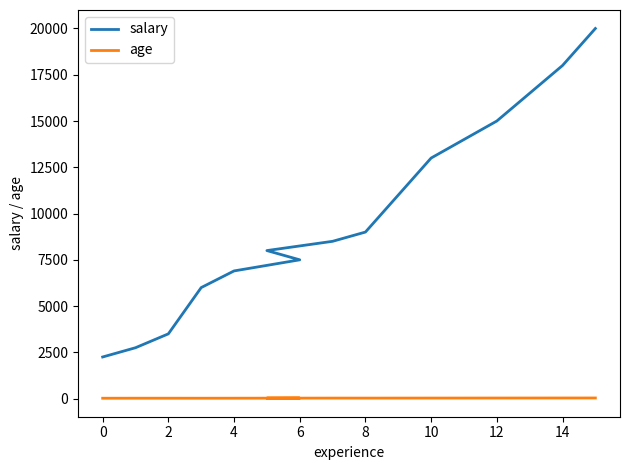

How many lines are shown in the chart?

2